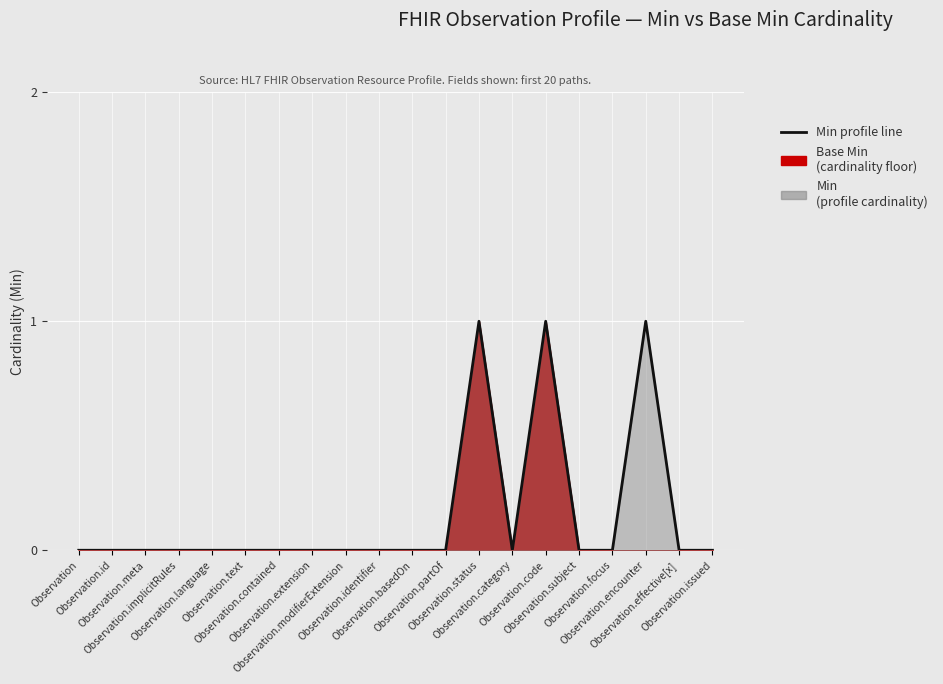

List the labels in order of value, smallest first.

Observation, Observation.id, Observation.meta, Observation.implicitRules, Observation.language, Observation.text, Observation.contained, Observation.extension, Observation.modifierExtension, Observation.identifier, Observation.basedOn, Observation.partOf, Observation.category, Observation.subject, Observation.focus, Observation.effective[x], Observation.issued, Observation.status, Observation.code, Observation.encounter